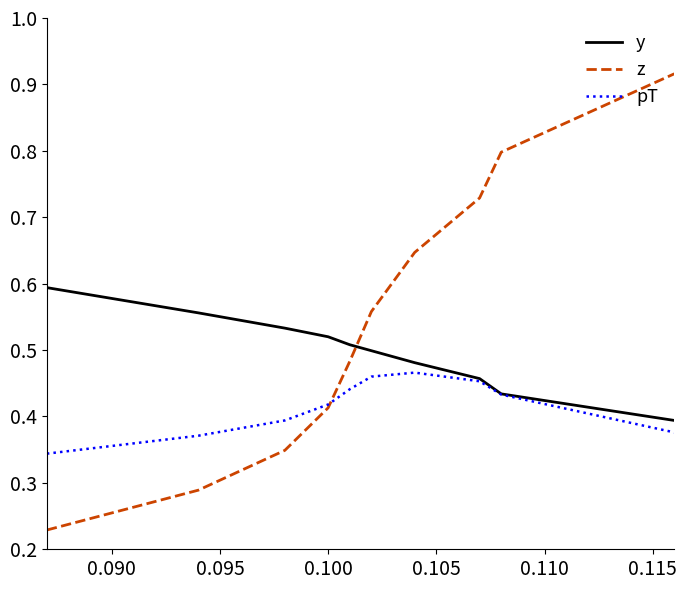

Which series has the largest range (max minus min)?

z